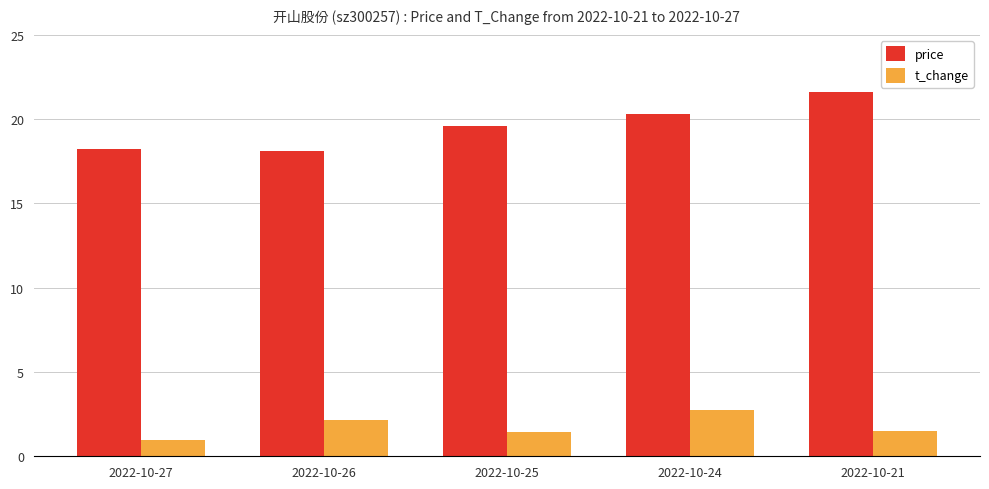

What is the average value of the price series?

19.6